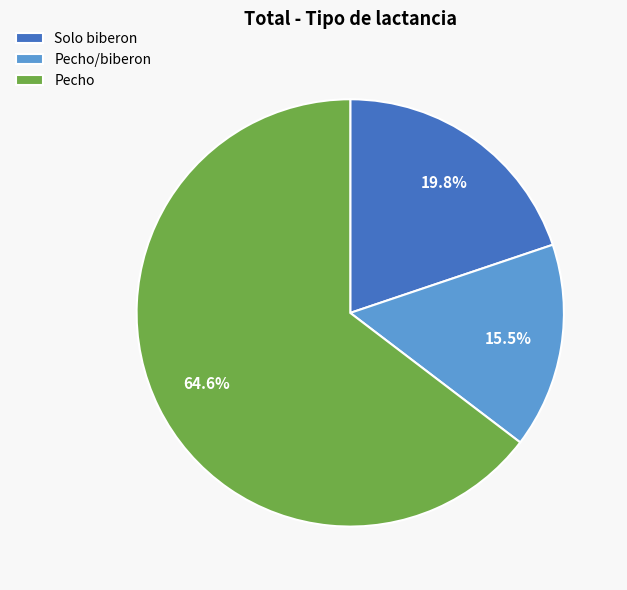

How many segments does this pie chart have?

3